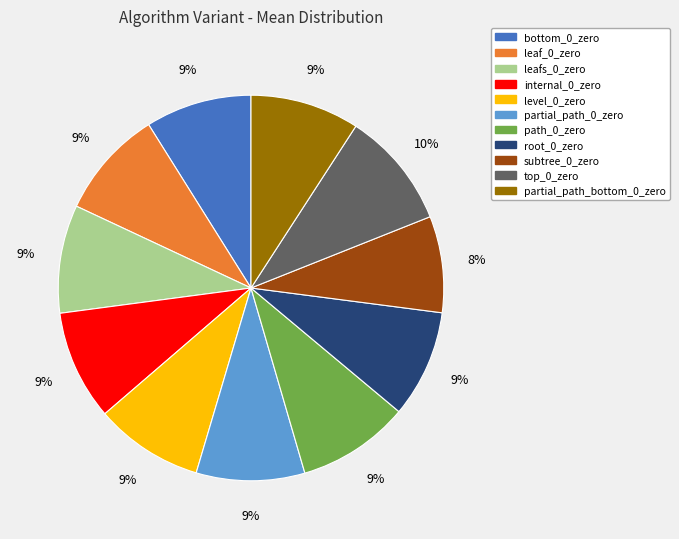

Does root_0_zero account for over 50% of the chart?

No